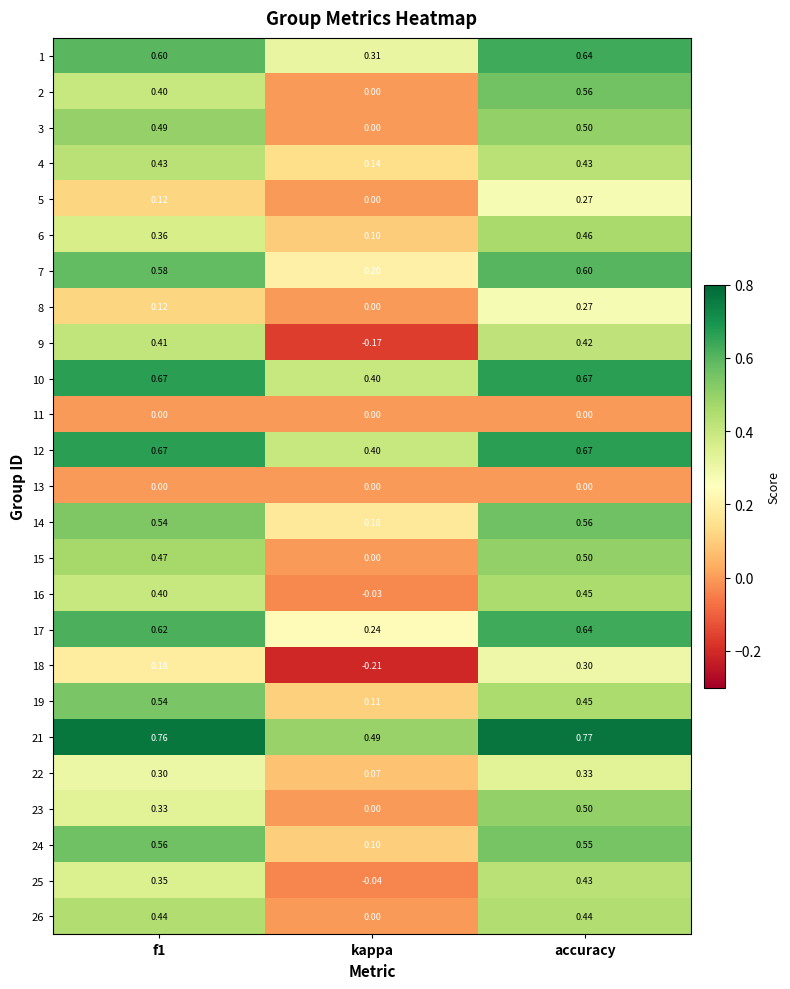

At which category is the sum across all series the highest?

accuracy